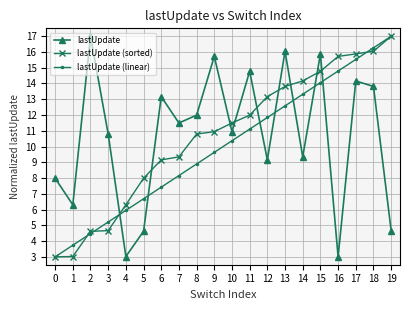

How many values in the lastUpdate (linear) series are below 10?

10